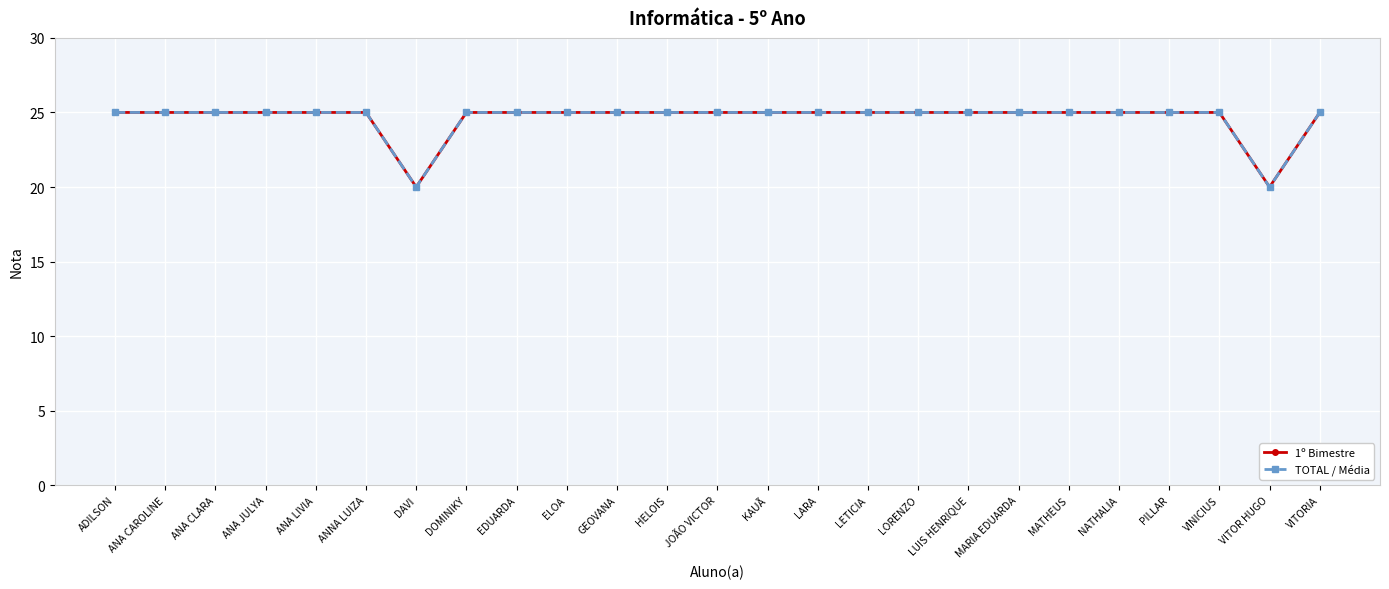

Reading left to right, transcribe all the data shown in this chart.

1º Bimestre: 25	25	25	25	25	25	20	25	25	25	25	25	25	25	25	25	25	25	25	25	25	25	25	20	25
TOTAL / Média: 25	25	25	25	25	25	20	25	25	25	25	25	25	25	25	25	25	25	25	25	25	25	25	20	25